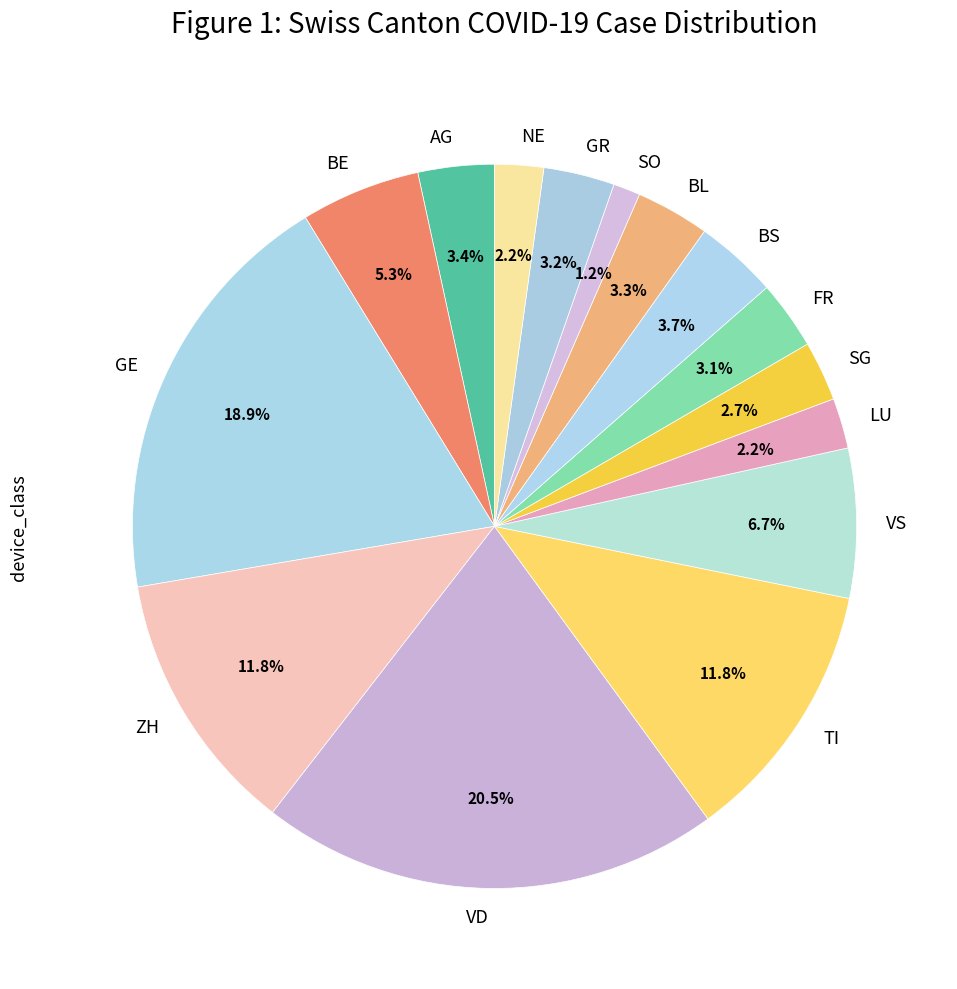

Approximately how many times larger is the value at FR compared to ZH?

0.3